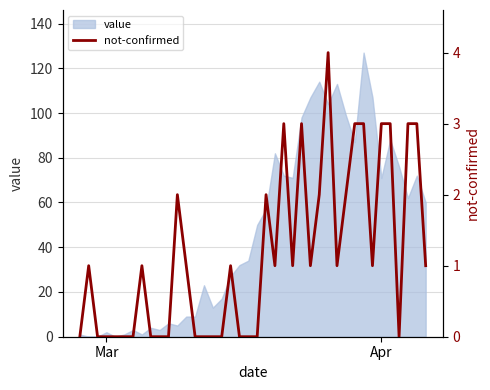

What is the highest value of the value series?

127